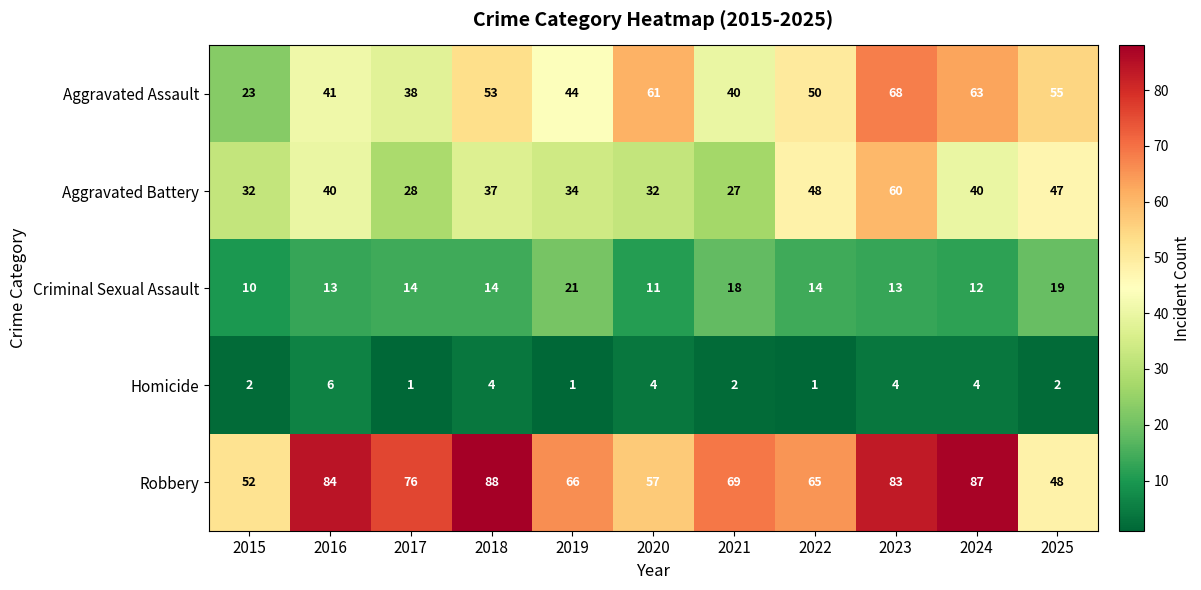

Where is Aggravated Assault nearest to the value 45?

2019